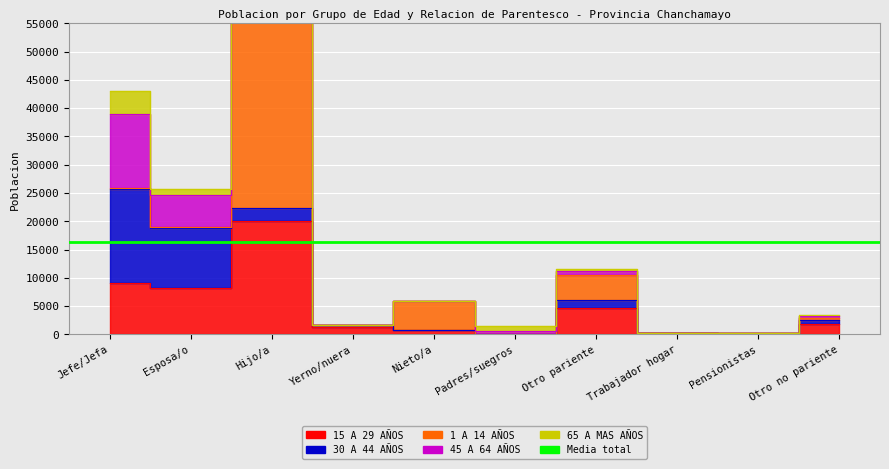

What is the difference between the second highest and minimum values in the 45 A 64 AÑOS series?

5720